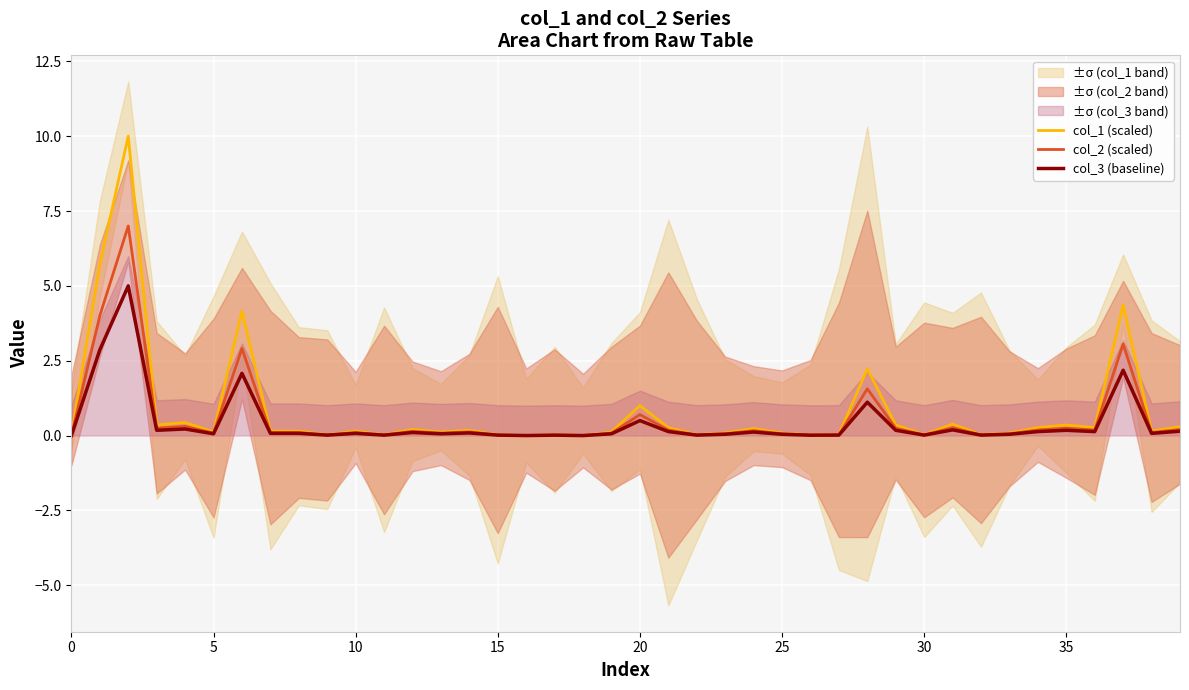

How many values in the col_1 (scaled) series exceed 0?

38